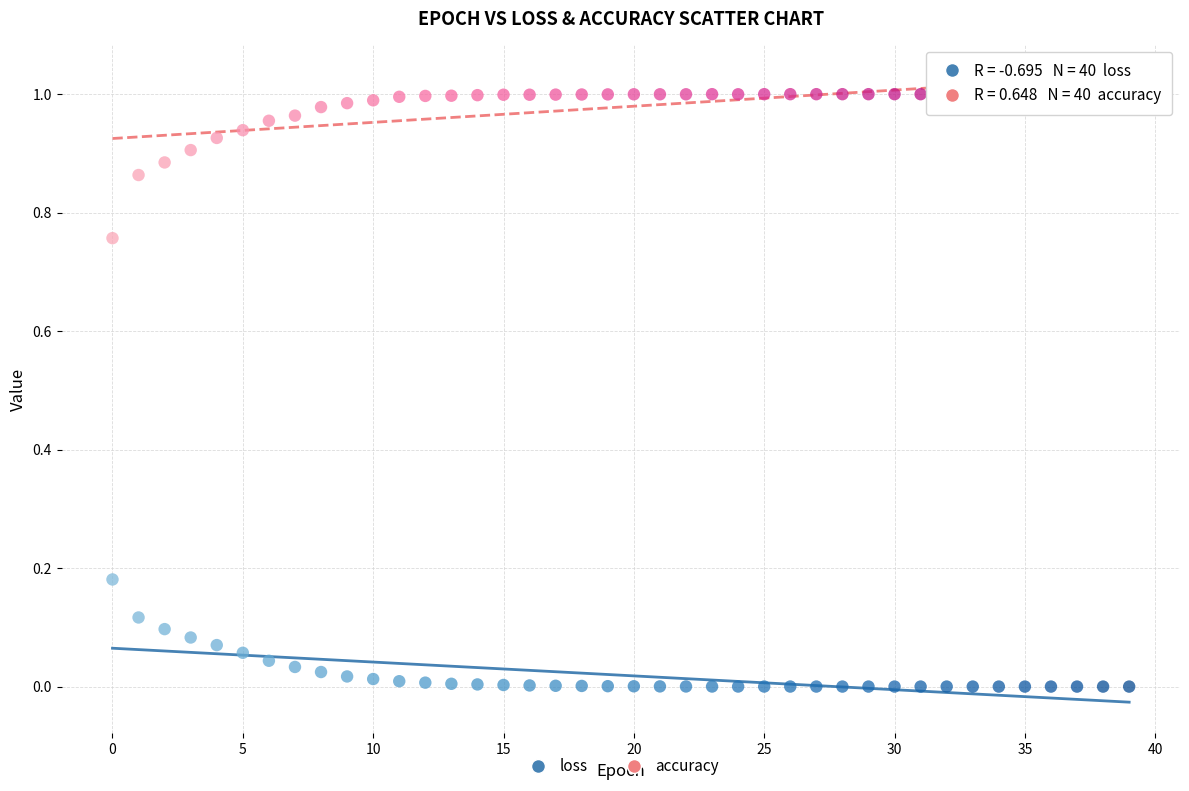

Which series contains the lowest Y value?

loss